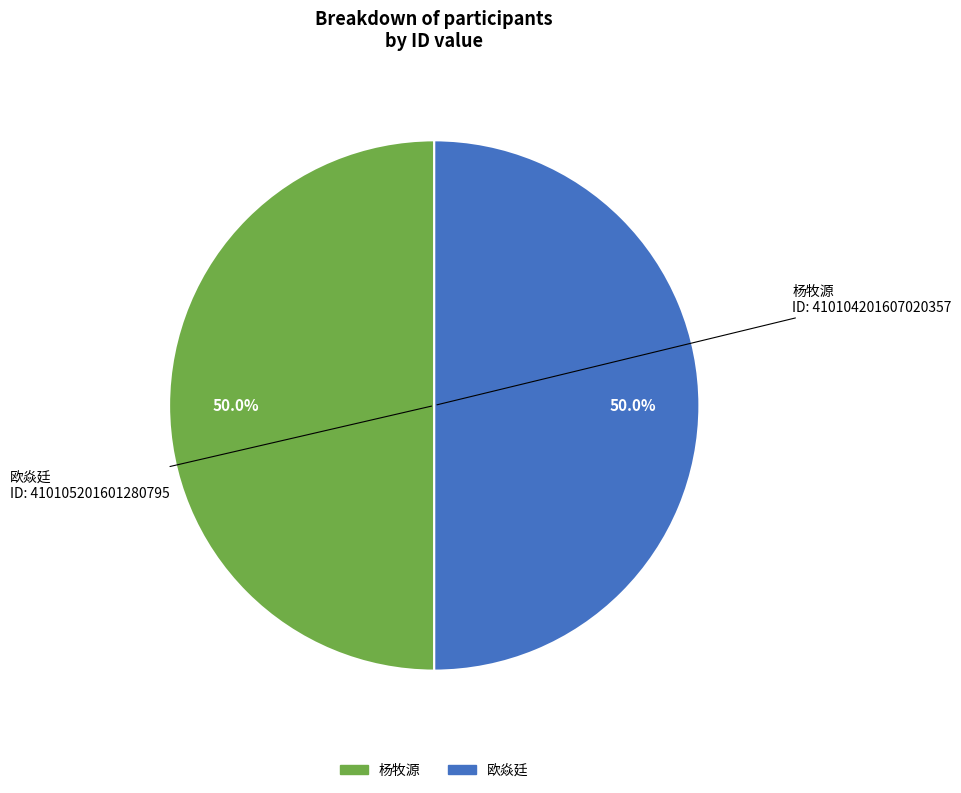

What is the ratio of the value at 欧焱廷 to the value at 杨牧源?

1.0